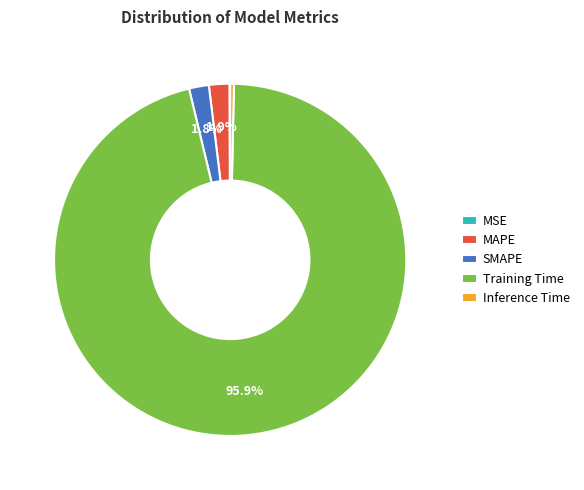

Which slice represents more than half of the pie?

Training Time